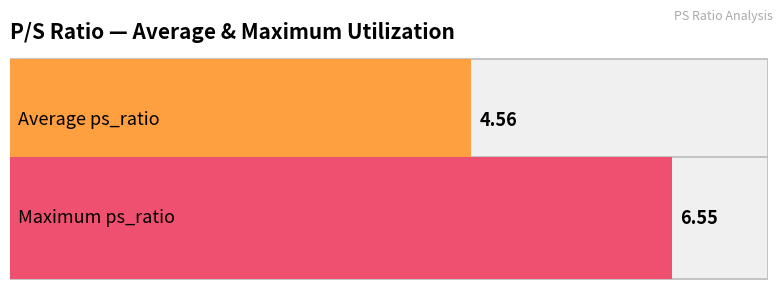

Does the chart contain any negative values?

No